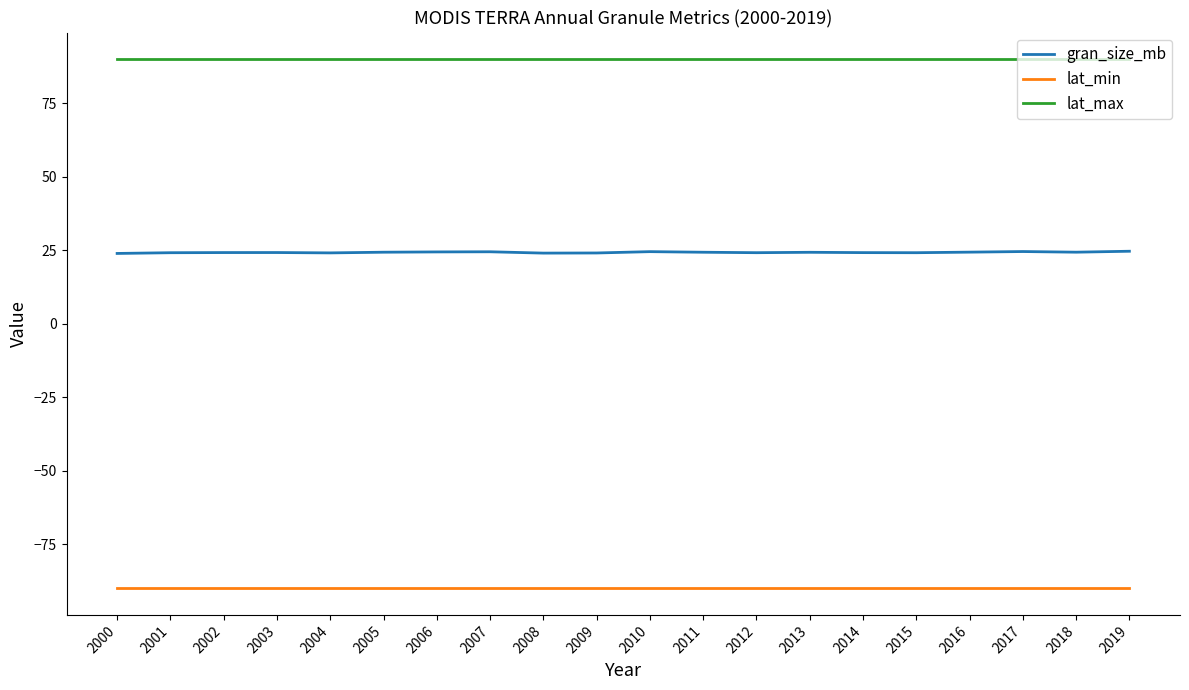

Which series has the largest range (max minus min)?

gran_size_mb